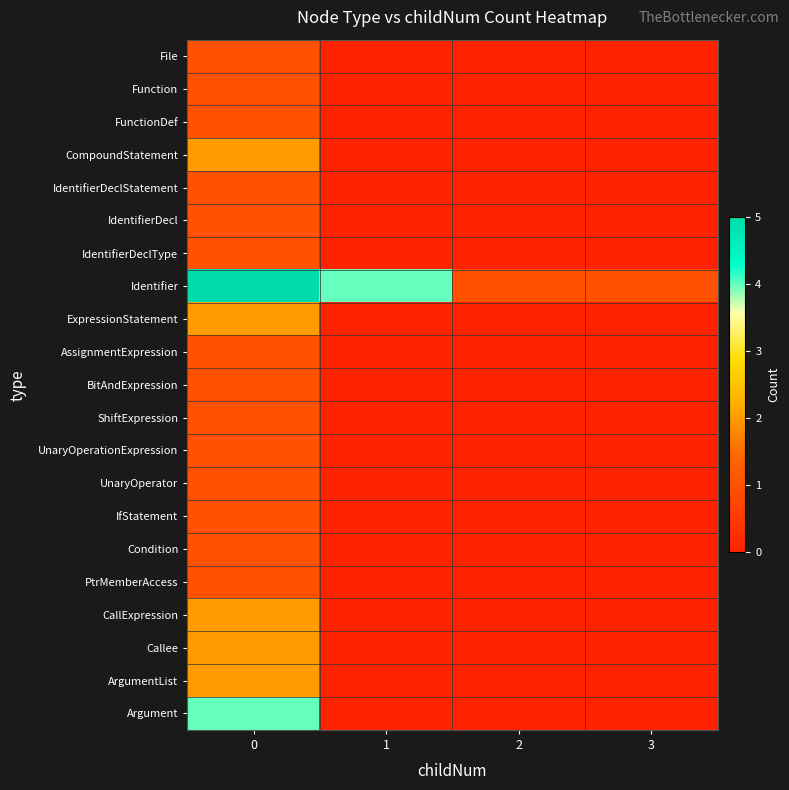

Which series has the largest total across all categories?

Identifier